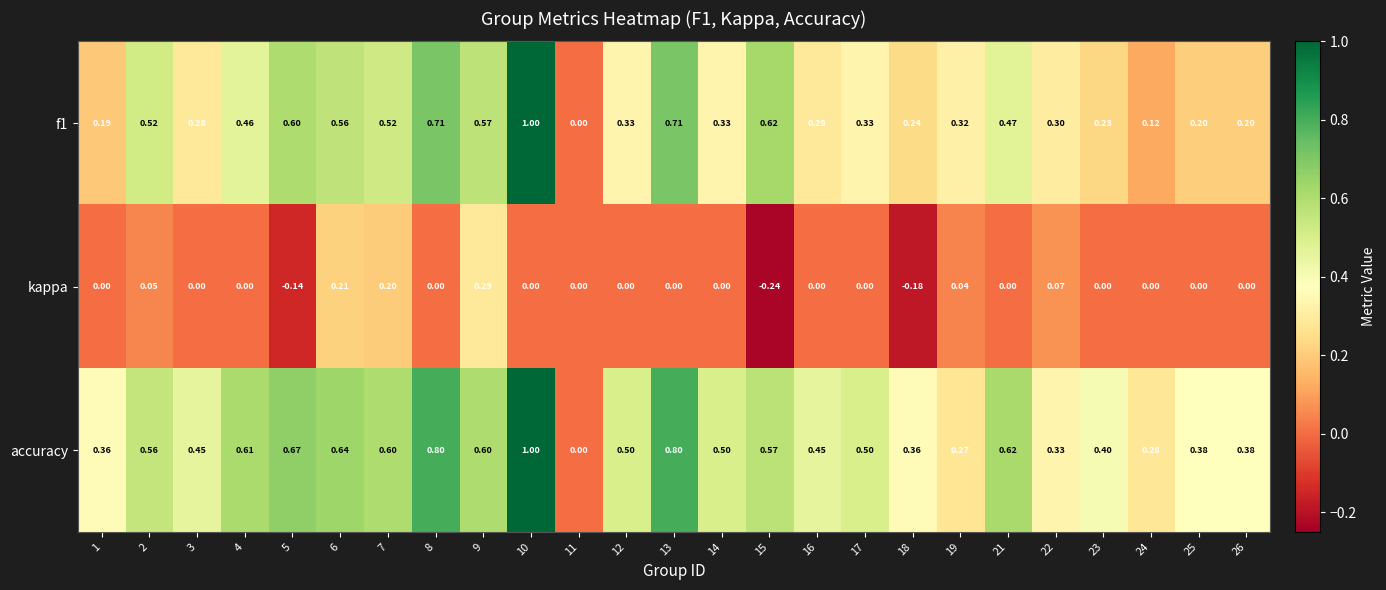

Which series has the largest total across all categories?

accuracy